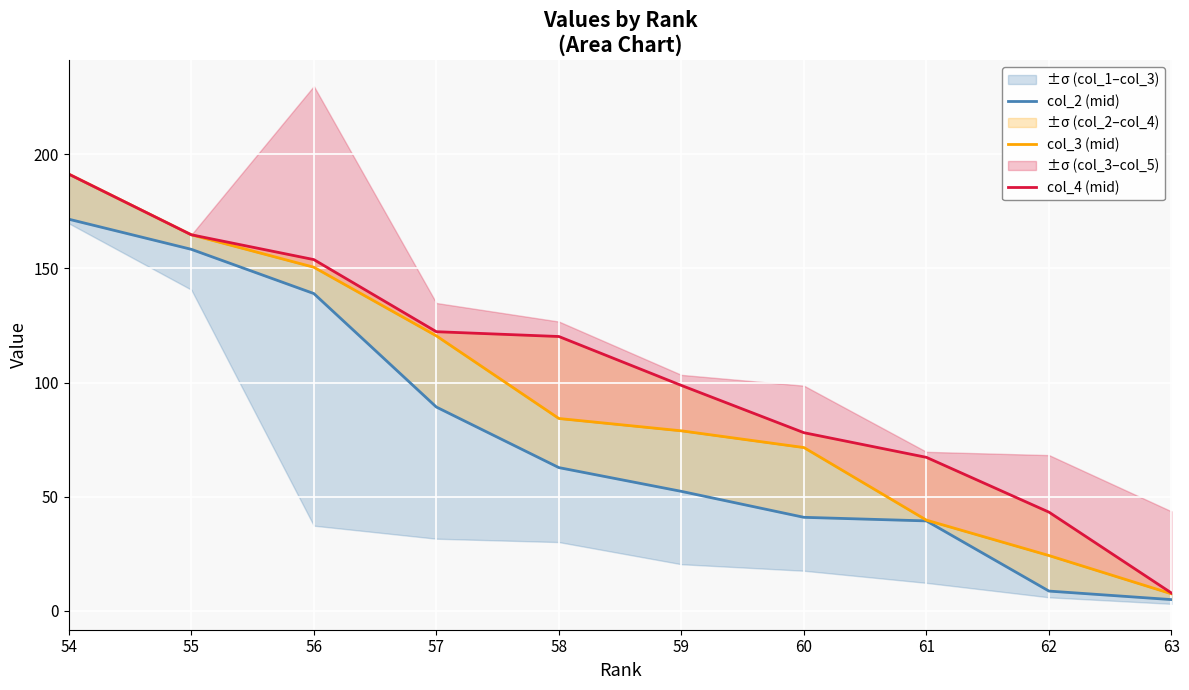

What is the highest value of the col_2 (mid) series?

171.5